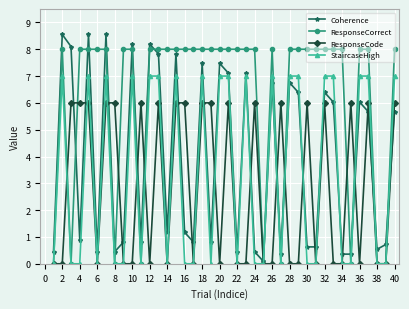

List the series in order of their peak value, highest first.

Coherence, ResponseCorrect, StaircaseHigh, ResponseCode